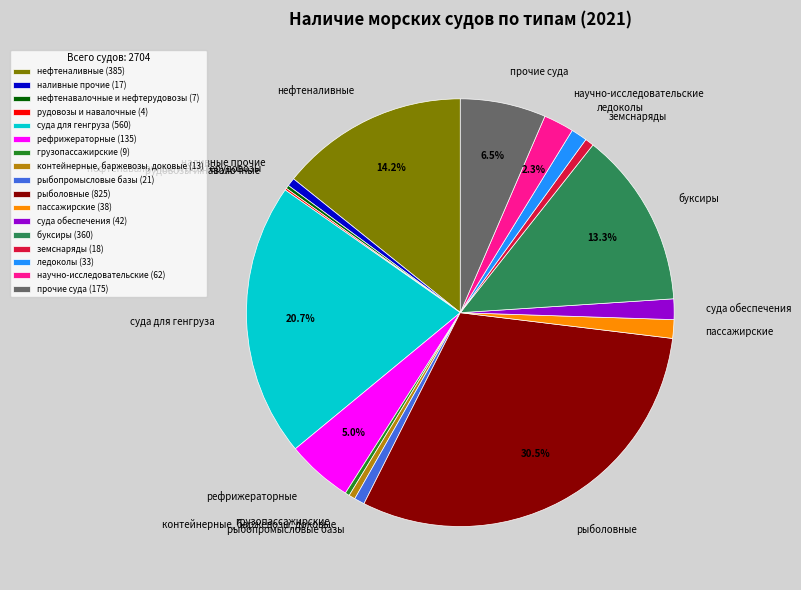

What percentage is the суда для генгруза slice, to the nearest percent?

21%